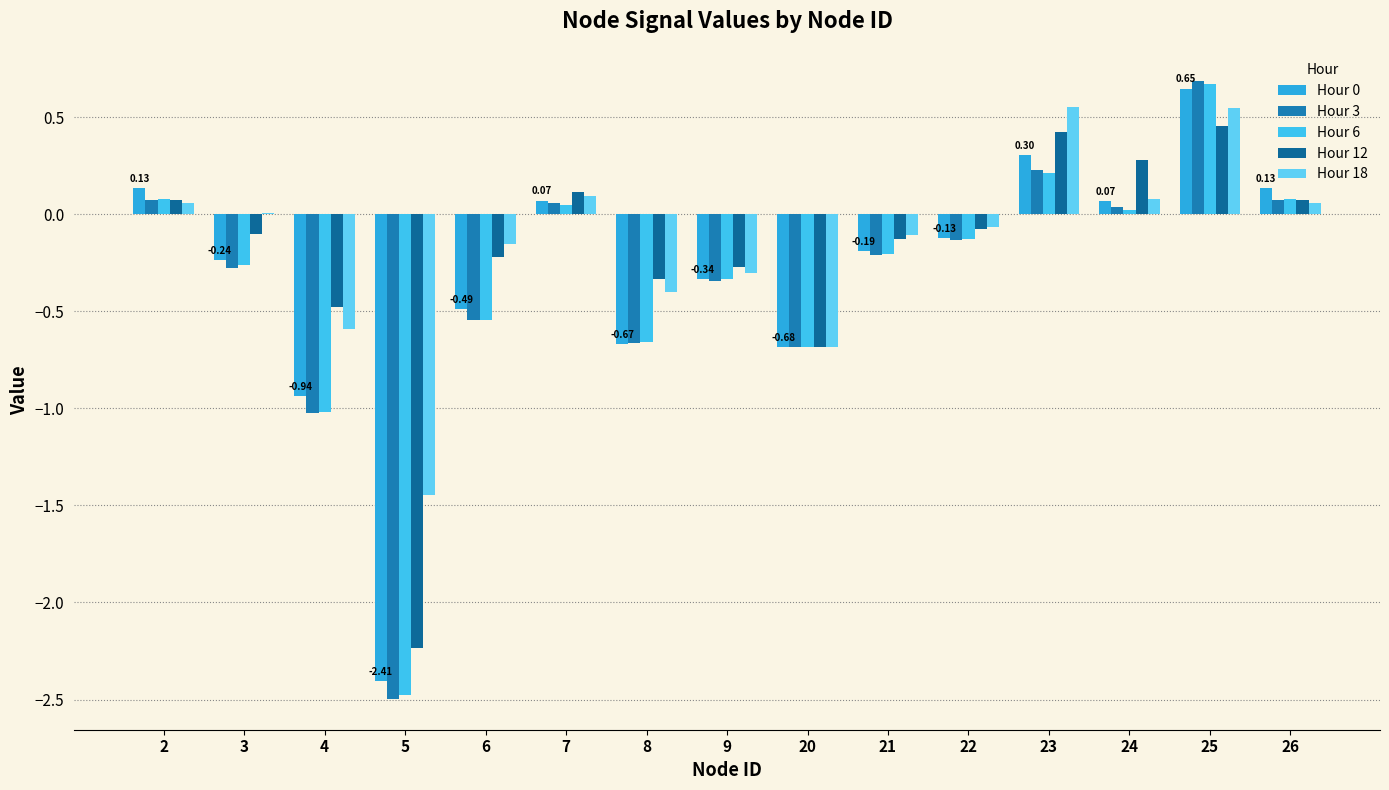

Are the bars horizontal?

No